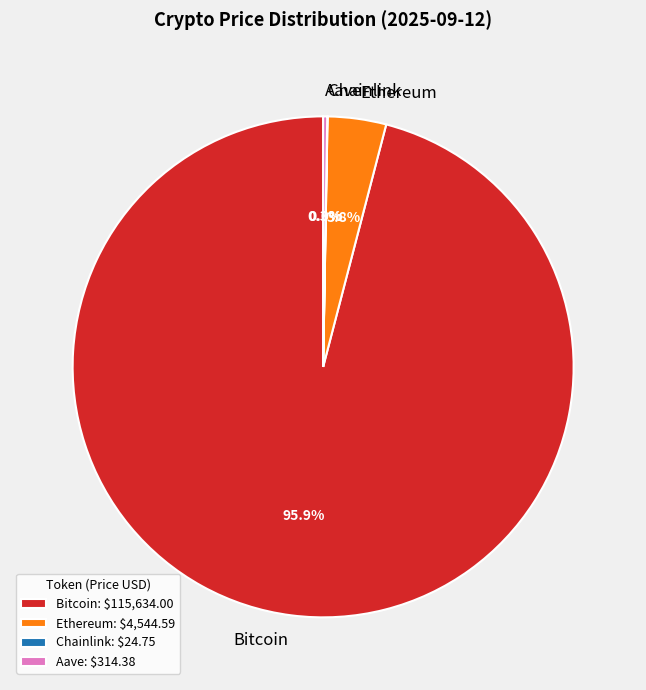

What portion of the pie excludes Ethereum?

96.2%